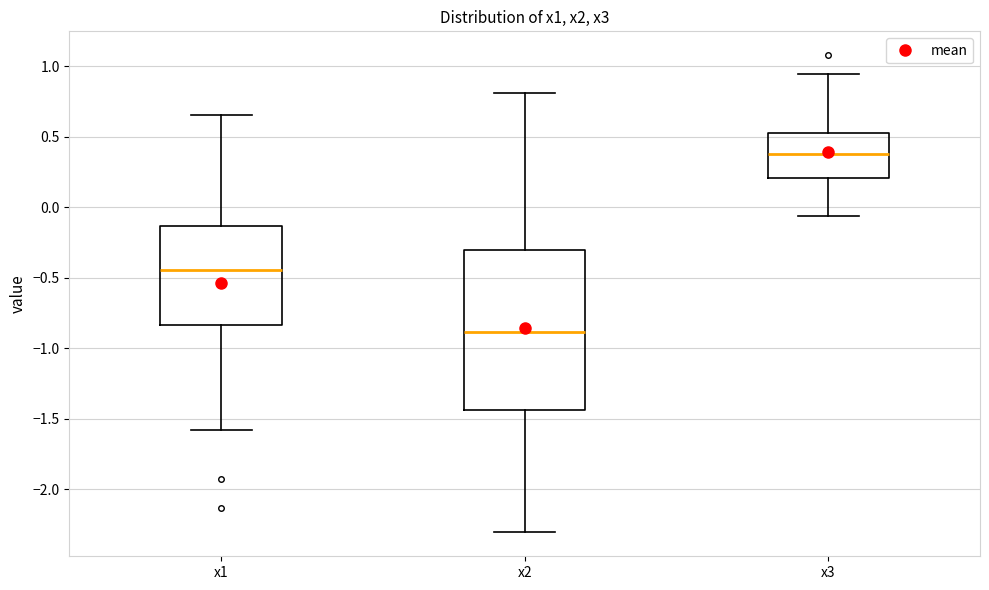

Which box has the highest median line?

x3